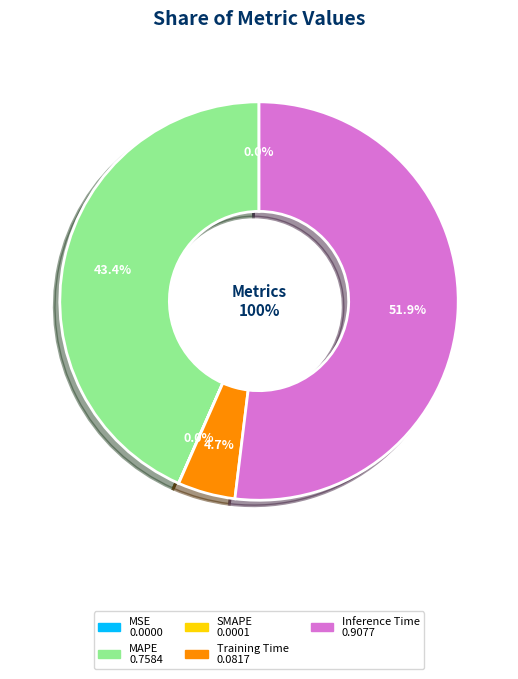

Is it true that MSE is 1% of the pie?

False